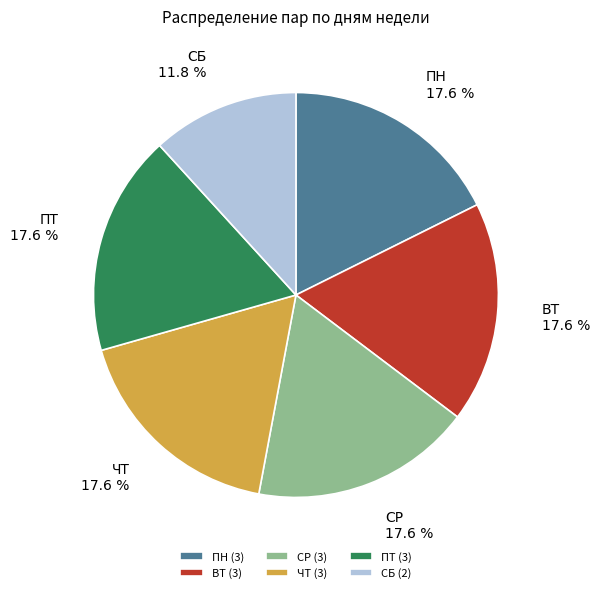

What percentage is NOT represented by СБ?

88.2%